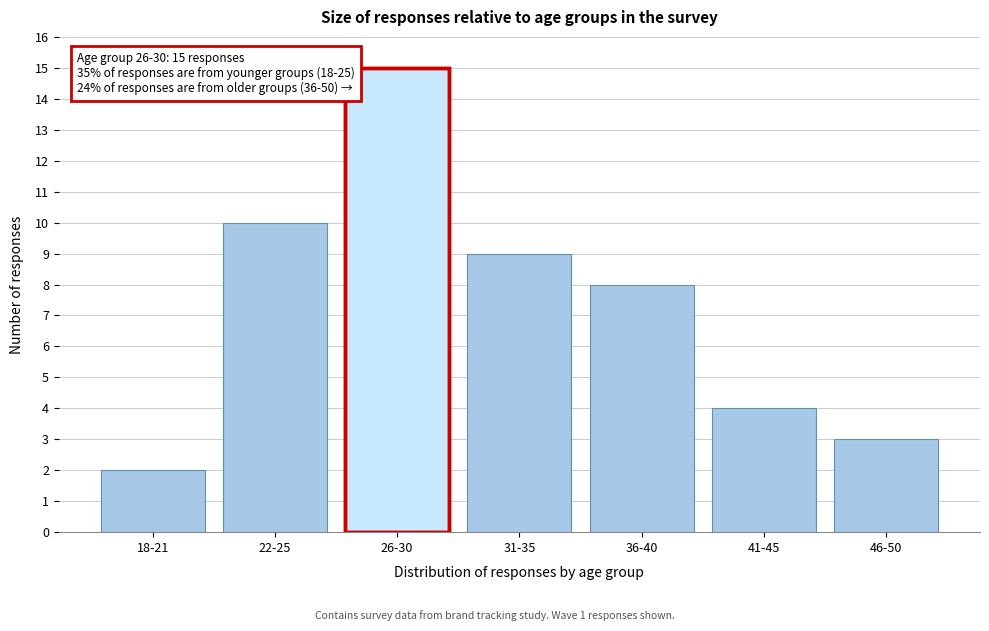

Reading left to right, extract all data points from this chart.

2	10	15	9	8	4	3